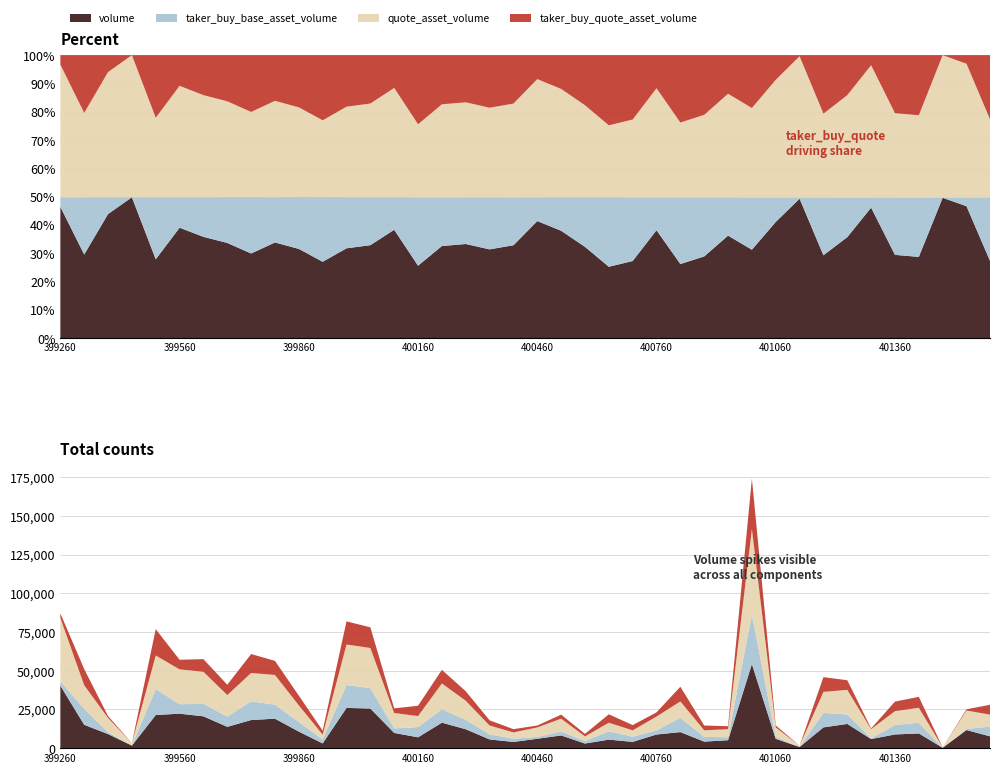

Reading left to right, list all the values displayed in this chart.

taker_buy_quote_asset_volume: 1687399260000=2901.5	1687399320000=10420.5	1687399380000=1239.0	1687399440000=0.0	1687399500000=17002.2	1687399560000=6189.7	1687399620000=8125.5	1687399680000=6680.6	1687399740000=12205.6	1687399800000=9097.3	1687399860000=6255.0	1687399920000=2607.4	1687399980000=14920.5	1687400040000=13340.7	1687400100000=2975.1	1687400160000=6692.5	1687400220000=8784.7	1687400280000=6124.9	1687400340000=3336.8	1687400400000=2097.5	1687400460000=1237.7	1687400520000=2583.4	1687400580000=1630.7	1687400640000=5419.9	1687400700000=3384.2	1687400760000=2703.1	1687400820000=9447.1	1687400880000=3081.2	1687400940000=1934.0	1687401000000=32497.4	1687401060000=1278.7	1687401120000=6.0	1687401180000=9479.0	1687401240000=6203.3	1687401300000=452.4	1687401360000=6171.5	1687401420000=7037.4	1687401480000=0.0	1687401540000=764.1	1687401600000=6445.9
taker_buy_base_asset_volume: 1687399260000=2861.9	1687399320000=10296.9	1687399380000=1225.4	1687399440000=0.0	1687399500000=16810.1	1687399560000=6122.3	1687399620000=8050.4	1687399680000=6620.9	1687399740000=12107.4	1687399800000=9012.4	1687399860000=6208.1	1687399920000=2586.7	1687399980000=14785.2	1687400040000=13198.8	1687400100000=2941.9	1687400160000=6613.1	1687400220000=8671.9	1687400280000=6051.7	1687400340000=3297.2	1687400400000=2072.1	1687400460000=1222.8	1687400520000=2555.5	1687400580000=1614.6	1687400640000=5365.6	1687400700000=3342.0	1687400760000=2665.8	1687400820000=9316.7	1687400880000=3038.7	1687400940000=1907.0	1687401000000=31998.2	1687401060000=1258.6	1687401120000=5.9	1687401180000=9327.7	1687401240000=6094.5	1687401300000=444.8	1687401360000=6068.3	1687401420000=6913.0	1687401480000=0.0	1687401540000=751.3	1687401600000=6338.1
quote_asset_volume: 1687399260000=40874.7	1687399320000=15246.6	1687399380000=9178.7	1687399440000=1654.1	1687399500000=21627.9	1687399560000=22492.6	1687399620000=20734.2	1687399680000=13876.2	1687399740000=18293.8	1687399800000=19208.7	1687399860000=10758.3	1687399920000=3073.6	1687399980000=26191.6	1687400040000=25874.8	1687400100000=9926.7	1687400160000=7086.8	1687400220000=16645.9	1687400280000=12356.2	1687400340000=5692.4	1687400400000=4063.7	1687400460000=6110.6	1687400520000=8288.9	1687400580000=2996.8	1687400640000=5558.3	1687400700000=4098.1	1687400760000=8923.4	1687400820000=10511.8	1687400880000=4268.0	1687400940000=5200.4	1687401000000=55146.5	1687401060000=6116.4	1687401120000=768.6	1687401180000=13615.7	1687401240000=15913.5	1687401300000=5966.9	1687401360000=8982.7	1687401420000=9664.4	1687401480000=251.0	1687401540000=11879.6	1687401600000=7695.4
volume: 1687399260000=40352.0	1687399320000=15067.0	1687399380000=9079.7	1687399440000=1637.7	1687399500000=21381.1	1687399560000=22248.8	1687399620000=20546.1	1687399680000=13757.6	1687399740000=18146.7	1687399800000=19030.0	1687399860000=10679.4	1687399920000=3049.6	1687399980000=25955.8	1687400040000=25601.2	1687400100000=9817.9	1687400160000=7003.1	1687400220000=16432.7	1687400280000=12209.1	1687400340000=5624.9	1687400400000=4014.9	1687400460000=6039.4	1687400520000=8201.0	1687400580000=2968.5	1687400640000=5502.7	1687400700000=4046.8	1687400760000=8800.2	1687400820000=10366.7	1687400880000=4209.4	1687400940000=5128.3	1687401000000=54297.2	1687401060000=6020.4	1687401120000=757.2	1687401180000=13399.2	1687401240000=15636.9	1687401300000=5867.1	1687401360000=8833.4	1687401420000=9493.8	1687401480000=246.8	1687401540000=11683.5	1687401600000=7567.5